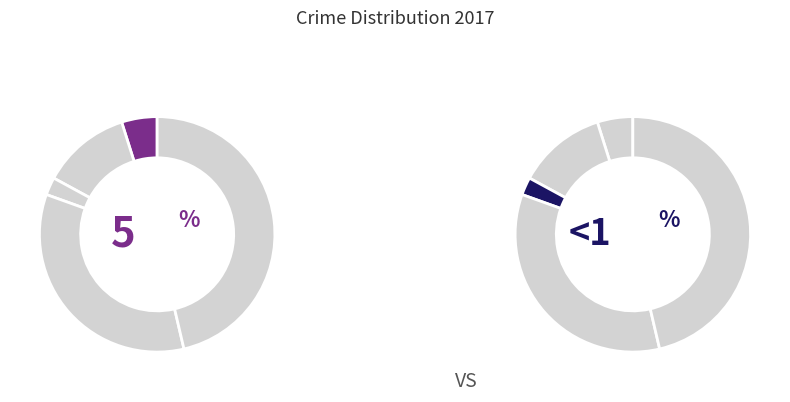

Does Criminal Sexual Assault account for over 50% of the chart?

No